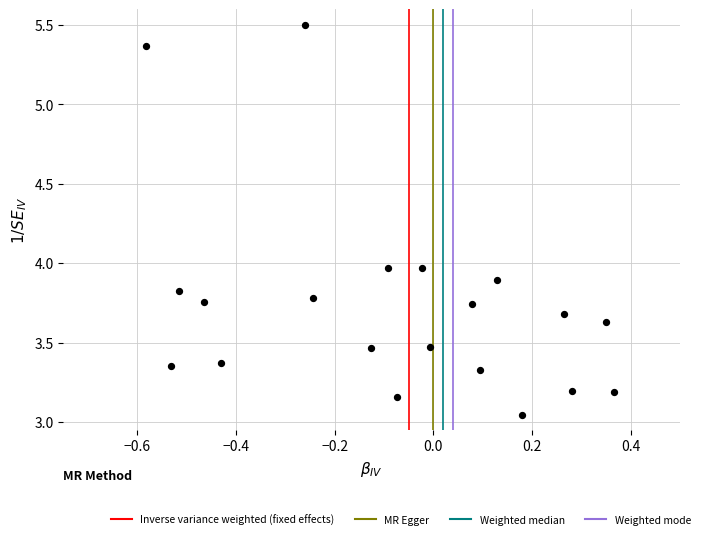

What is the range of Y values (max minus min)?

2.5